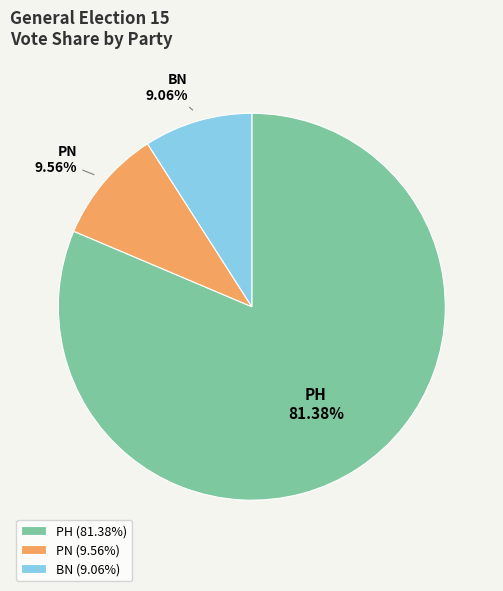

Between PH and PN, which is larger?

PH